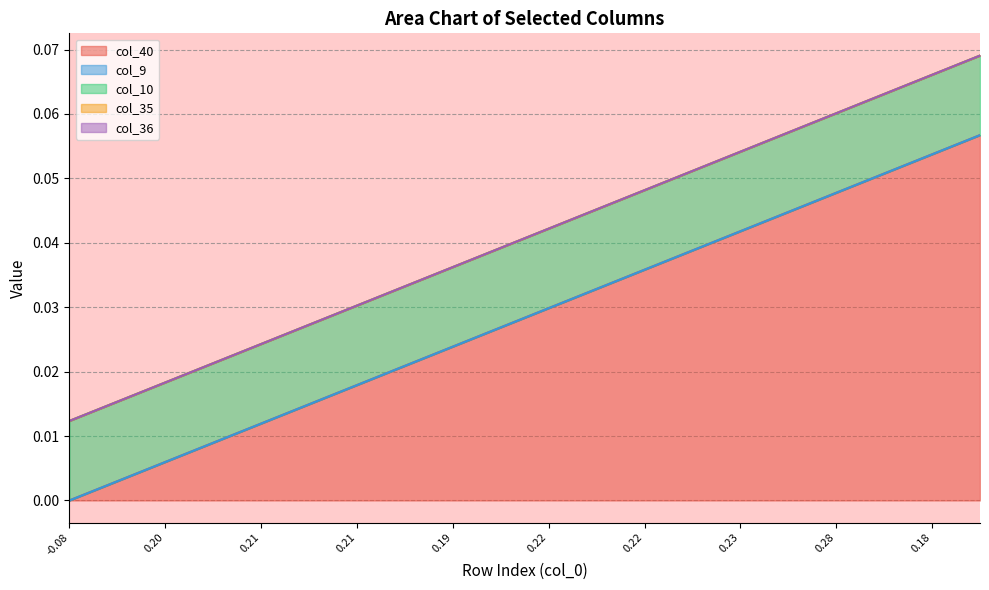

How many distinct data groups are displayed?

5